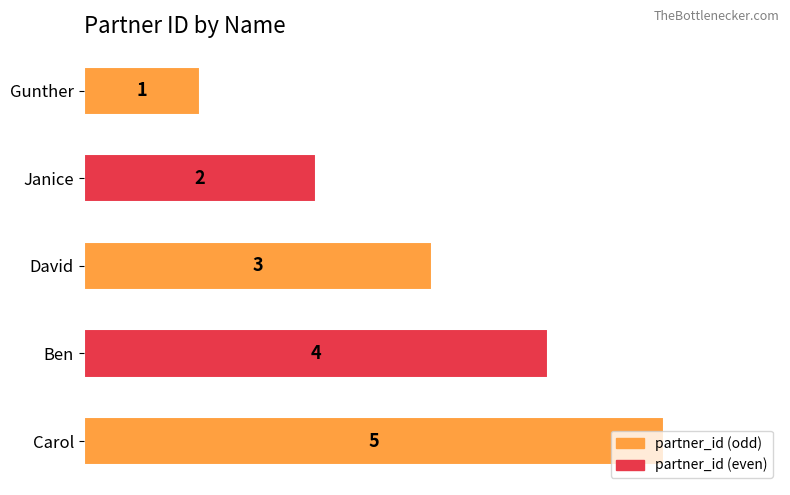

What is the maximum value shown in the chart?

5